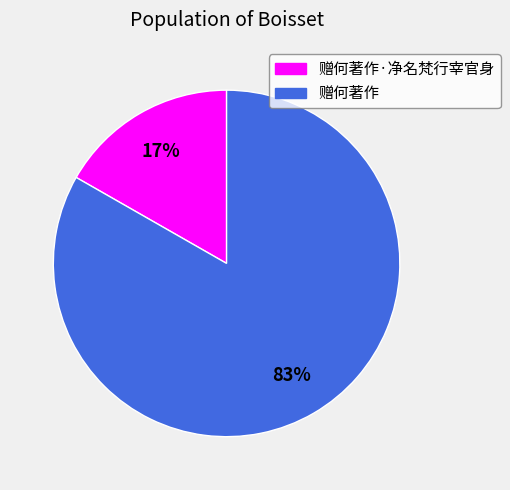

Is there any slice that represents more than half of the pie?

Yes